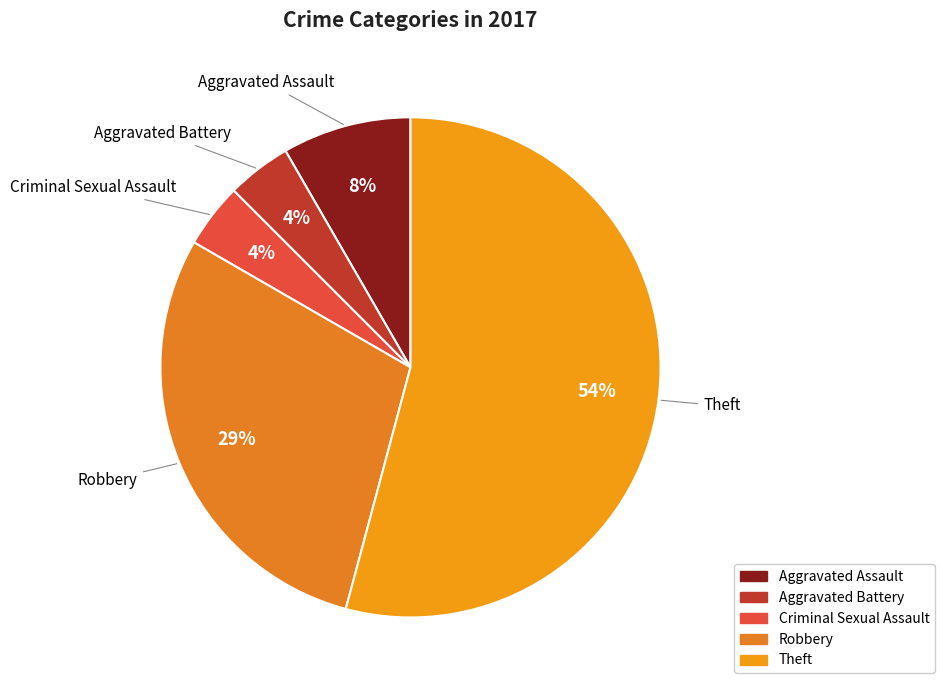

What is the largest slice in the pie chart?

Theft